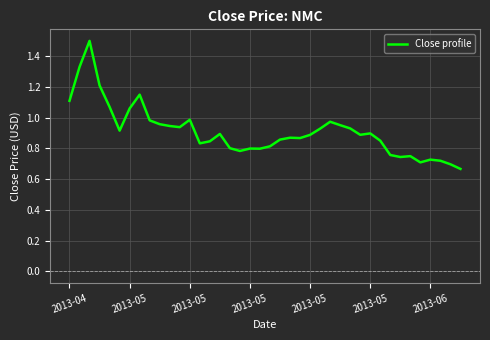

What is the maximum value shown in the chart?

1.5